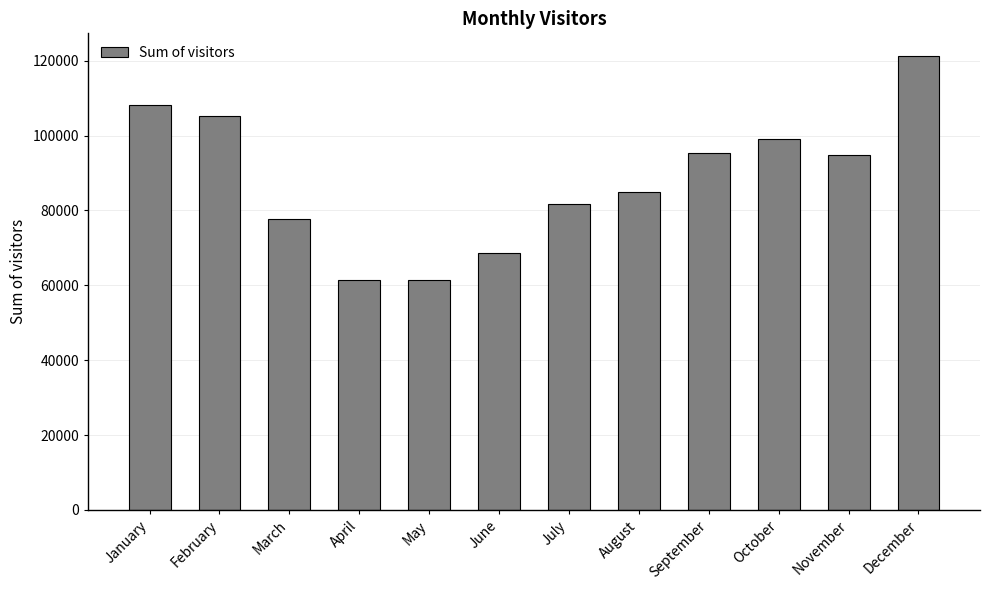

What is the sum of the values at September and November?

190296